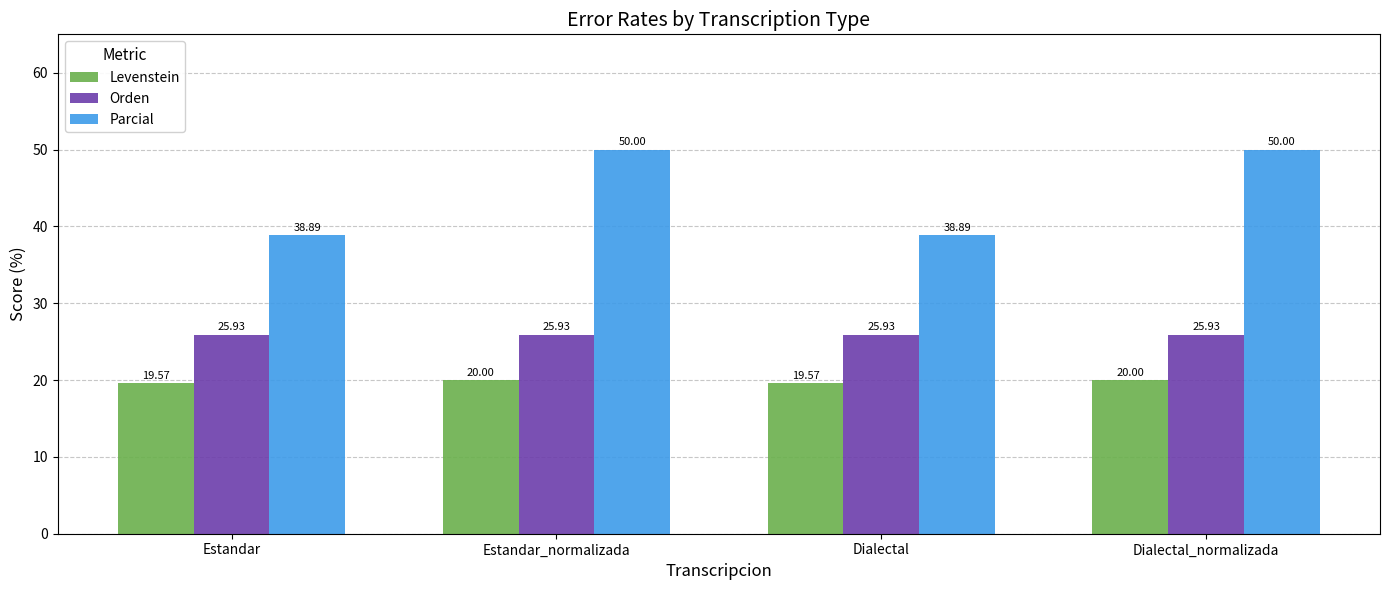

The value of Orden at Estandar_normalizada is 25.9. True or false?

True